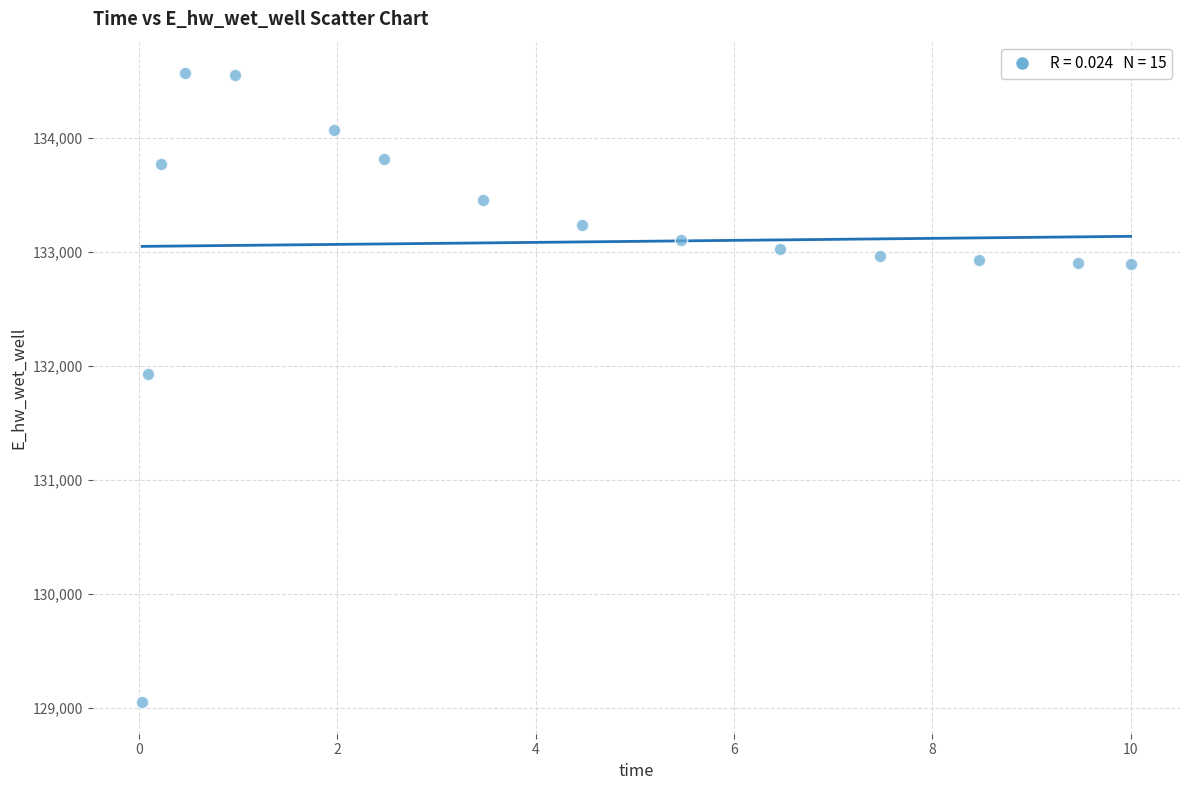

What is the range of Y values (max minus min)?

5518.8